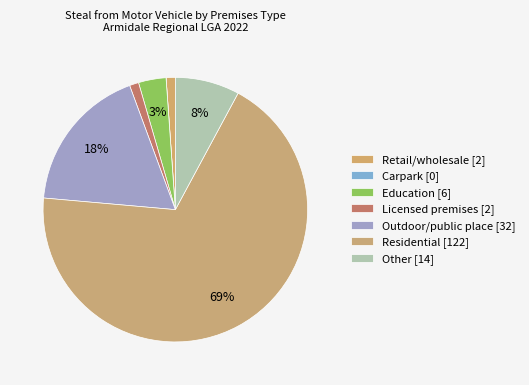

Which category has the biggest portion of the pie?

Residential